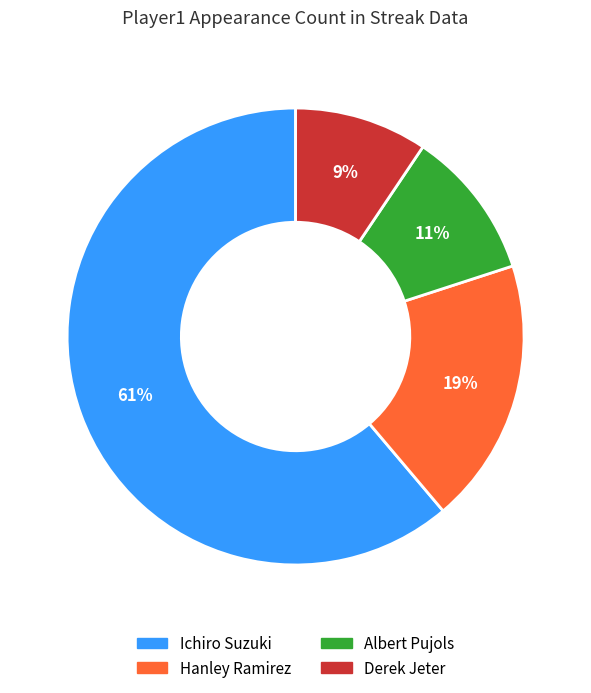

How many segments does this pie chart have?

4